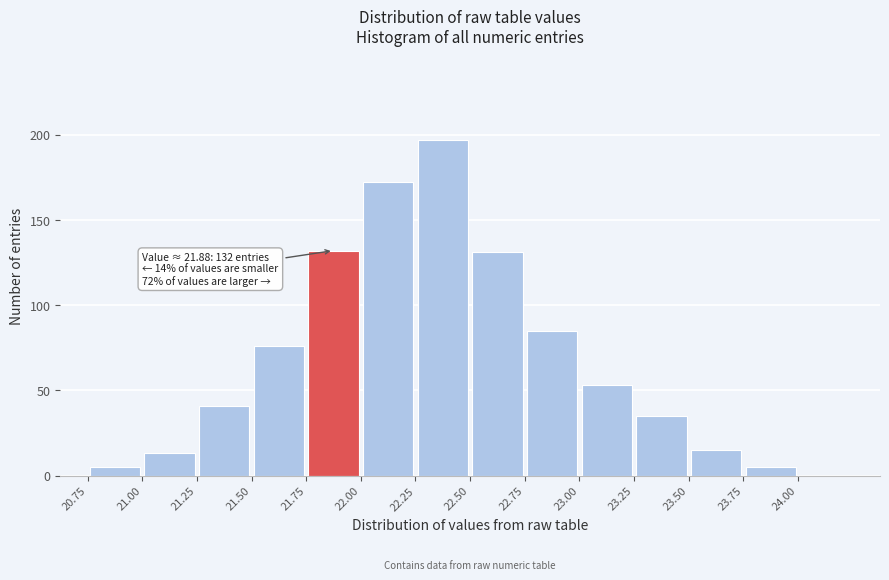

Which range on the x-axis has the tallest bar?

22.25 to 22.50